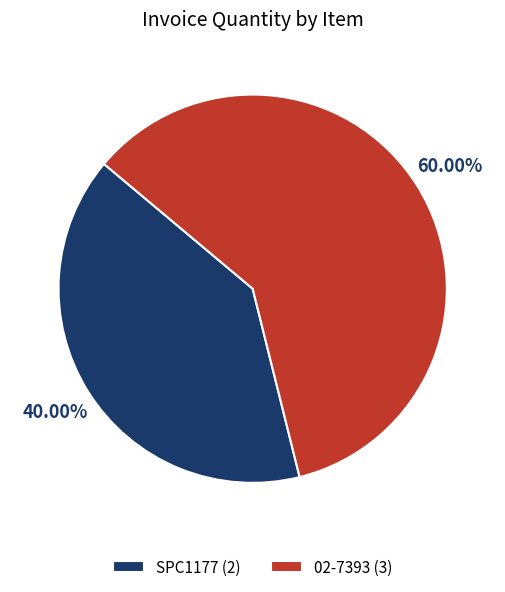

To the nearest percent, what portion does 02-7393 represent?

60%